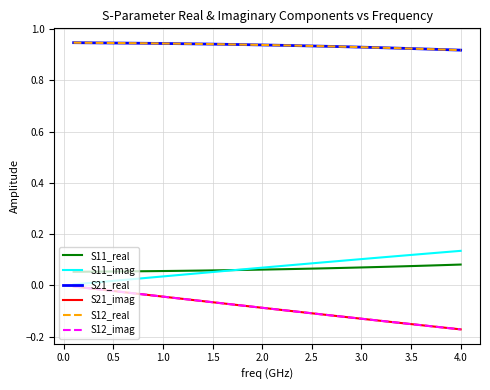

What is the greatest value displayed?

0.9